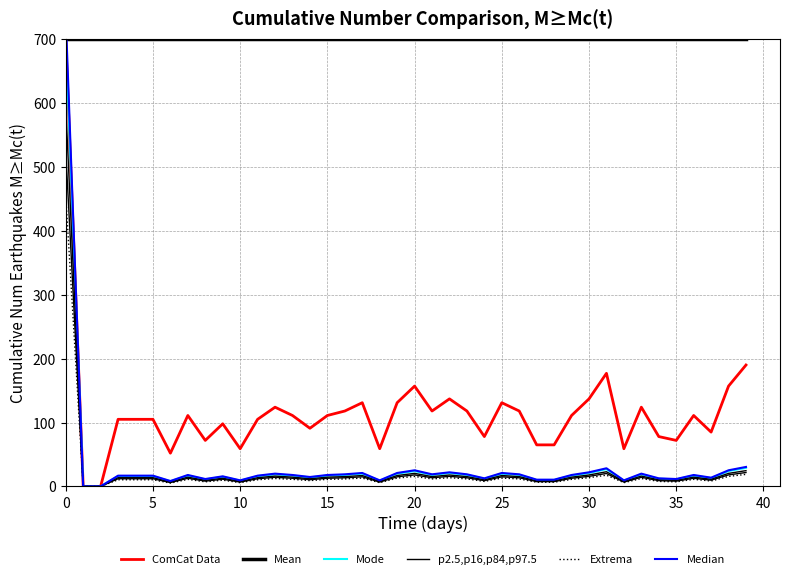

Is the value of p2.5,p16,p84,p97.5 at 40 greater than the value of Mode at 30?

Yes